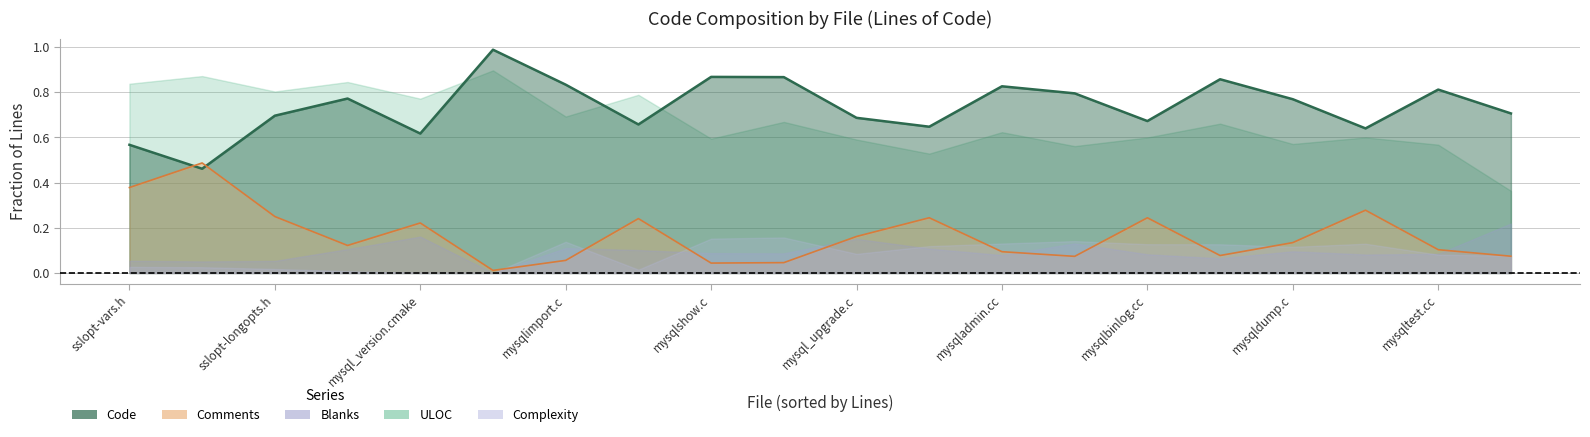

True or false: Comments (line) and Code (line) intersect in this chart.

True